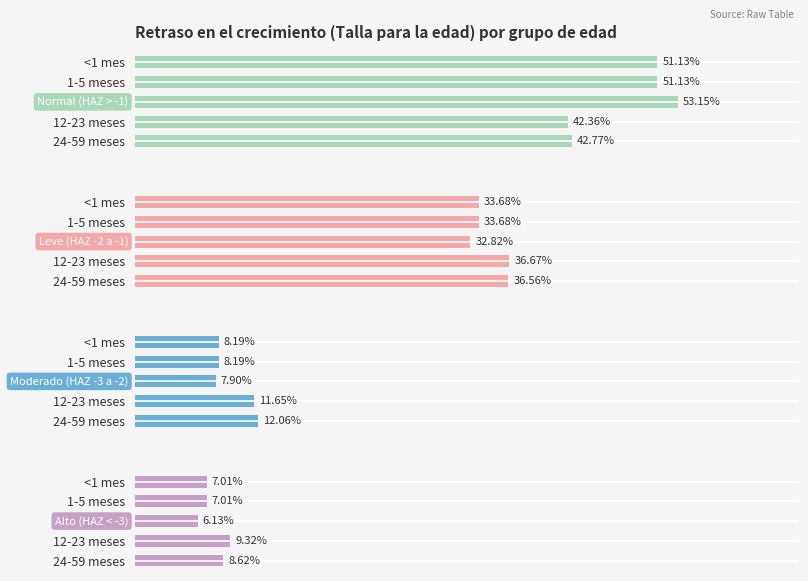

The value of Alto (HAZ < -3) at 12-23 meses is 0.1. True or false?

True